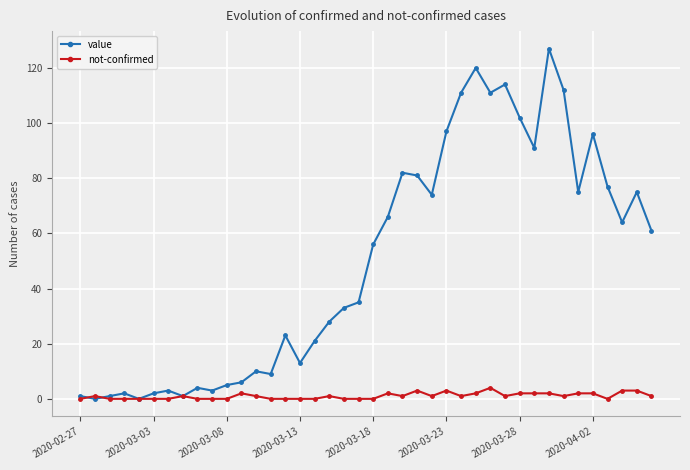

At how many categories does at least one series exceed 117?

2